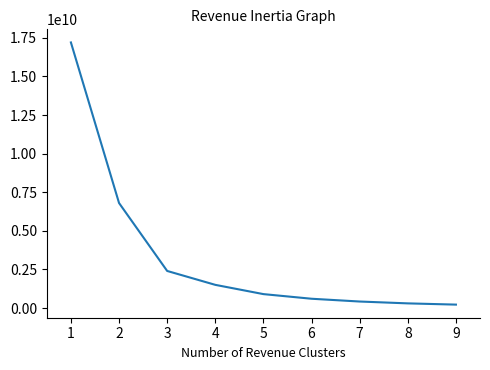

At which label is the value closest to 8710000000?

2